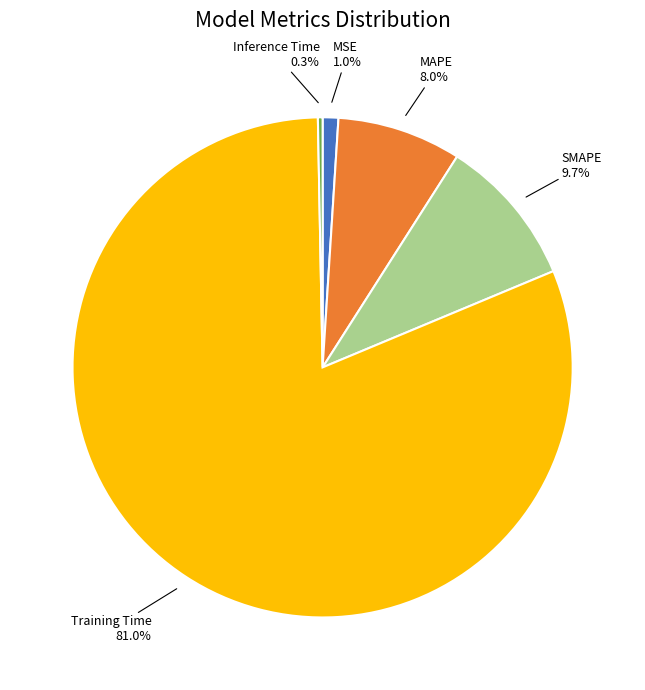

Rank the categories by value from lowest to highest.

Inference Time, MSE, MAPE, SMAPE, Training Time